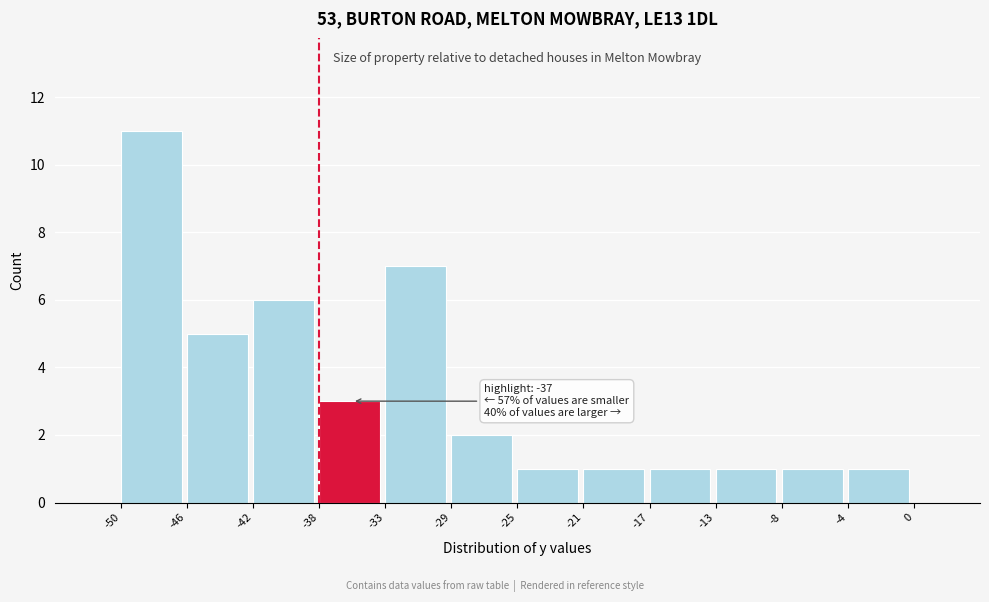

Which range on the x-axis has the tallest bar?

-50 to -46